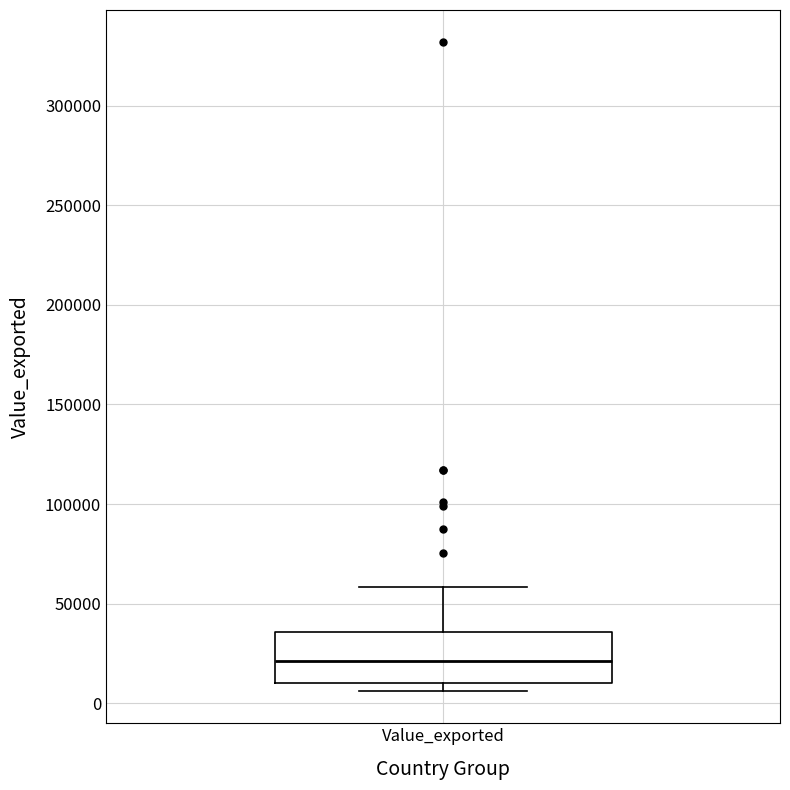

Read this box plot against the y-axis: the position of the median line, the range covered by the box, and the ends of both whiskers. The values are not printed on the chart, so give them approximately, as read against the axis.

median 20000, box 10000 to 35000, whiskers 5000 to 60000